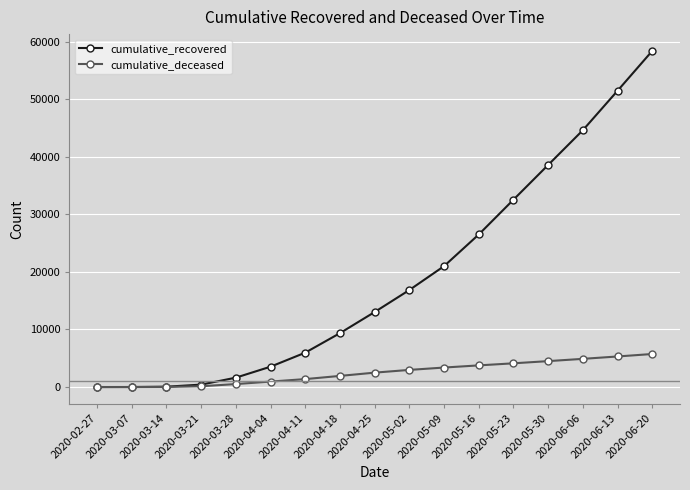

What are all the series names shown in the legend?

cumulative_recovered, cumulative_deceased